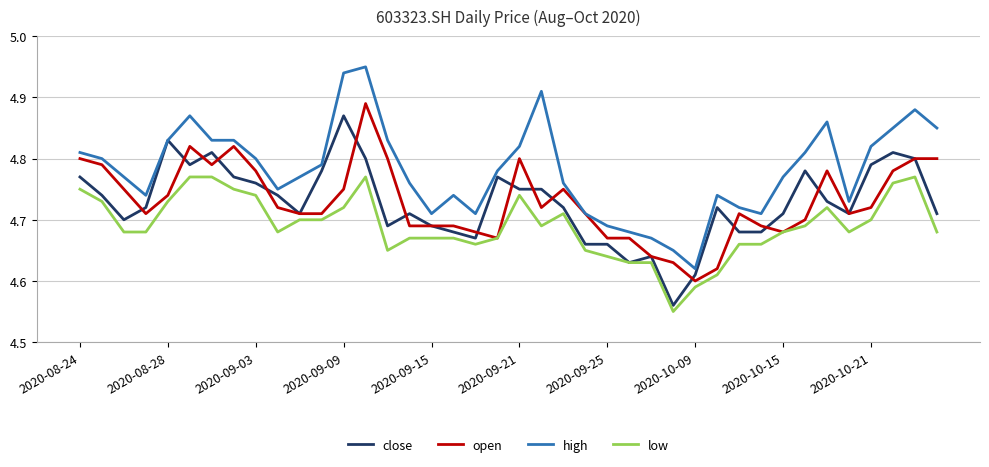

What is the difference between the maximum and minimum values in the low series?

0.2